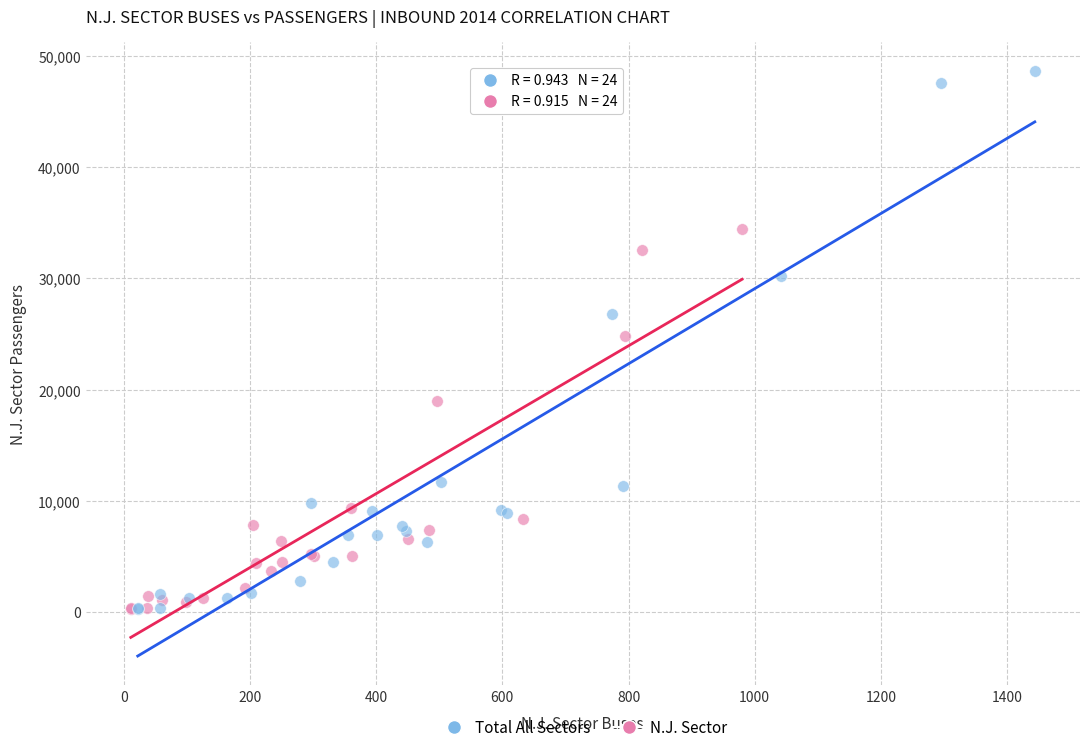

Which series reaches the maximum Y coordinate?

Total All Sectors